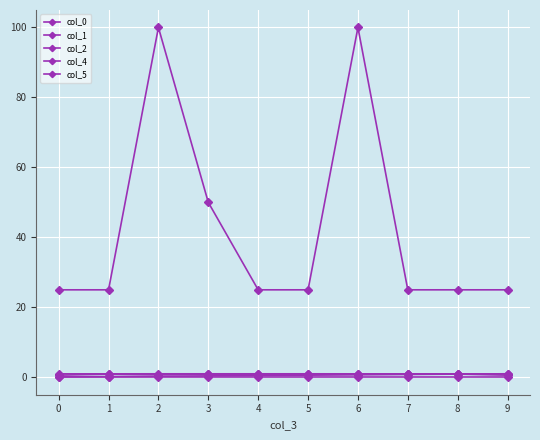

What is the approximate value of col_5 at 1?

25.0